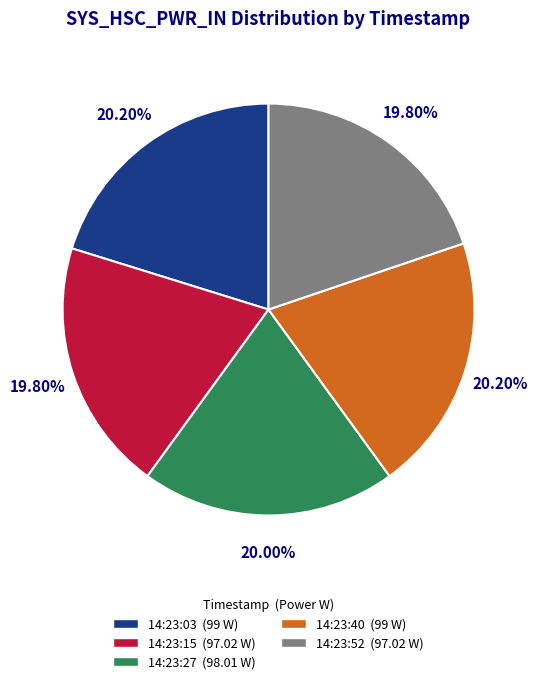

How many segments does this pie chart have?

5